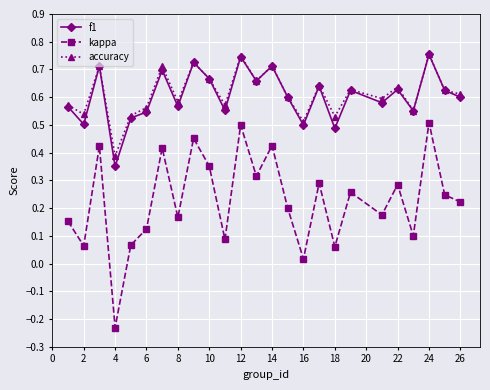

How many accuracy values are between 0 and 1?

25